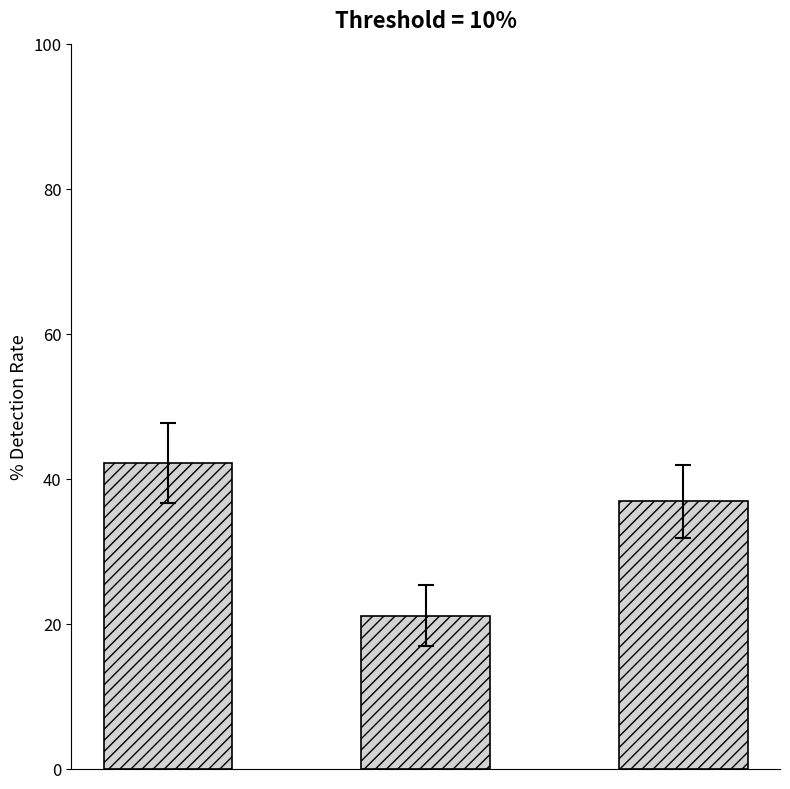

What is the greatest value displayed?

42.1